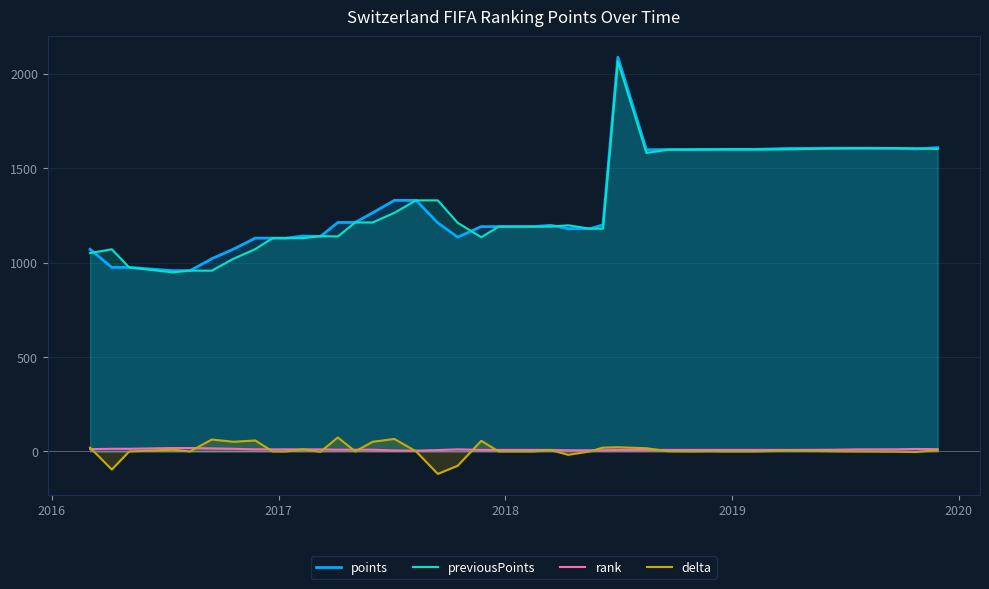

Which series has the largest range (max minus min)?

points